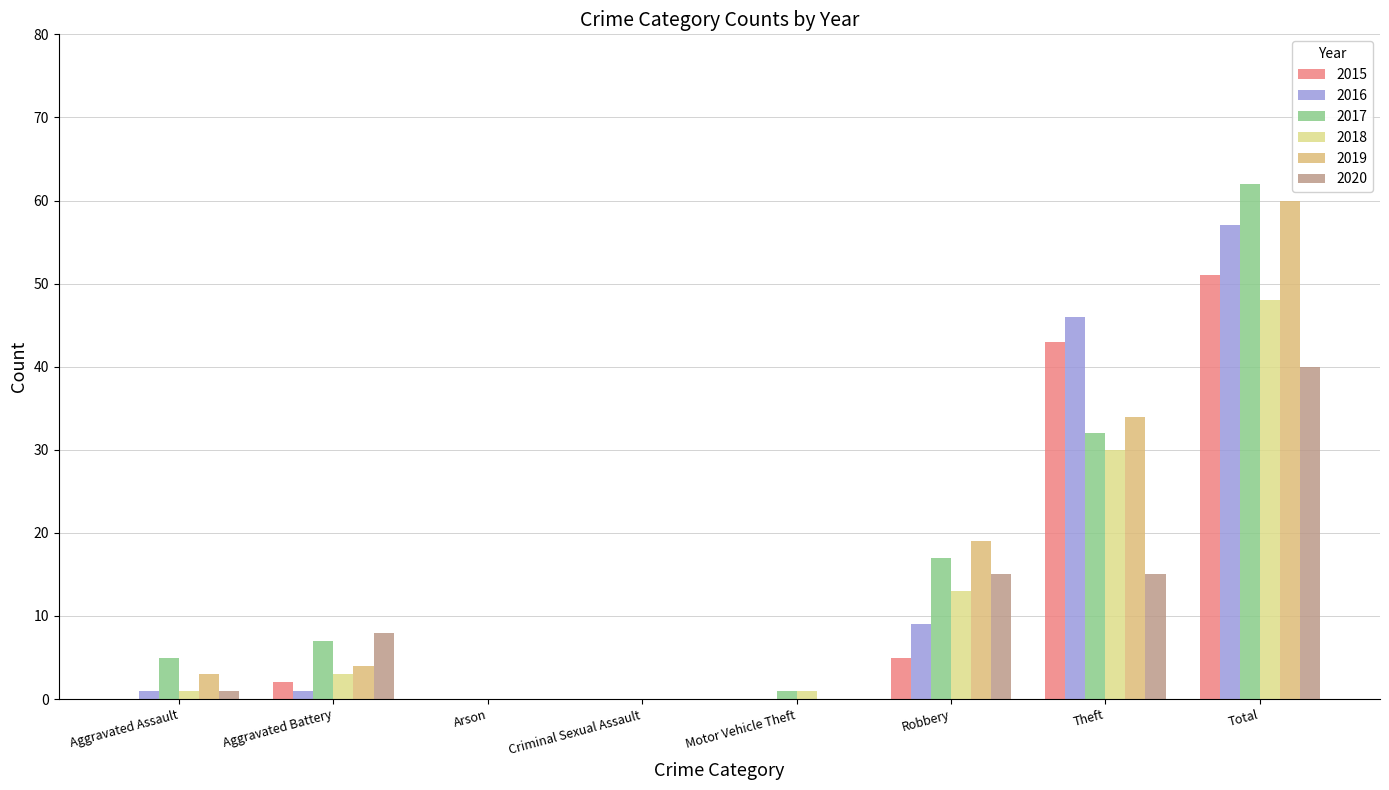

Count the number of categories in the chart.

8